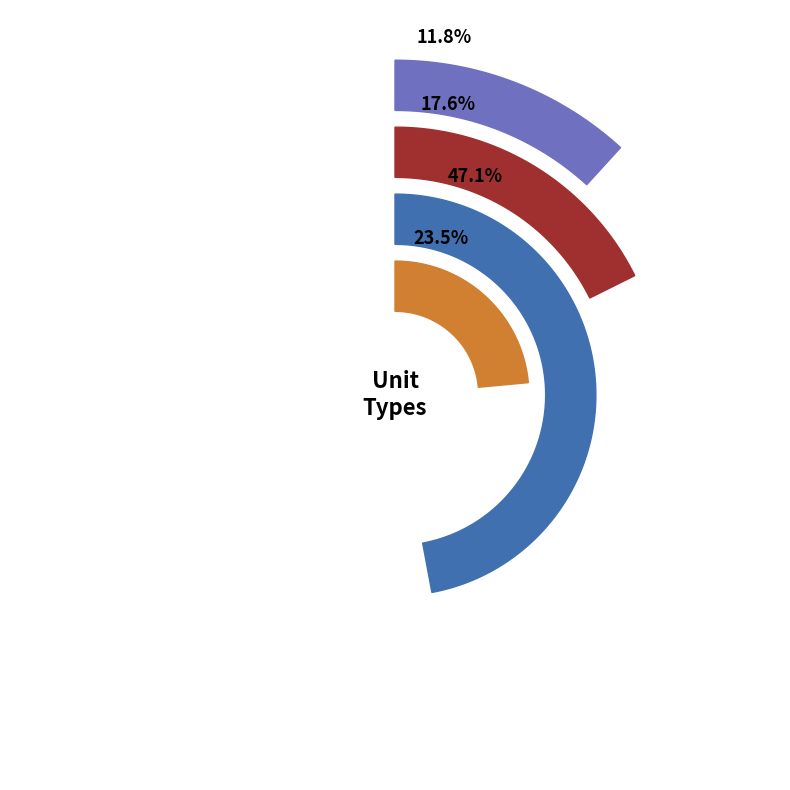

To the nearest percent, what is the difference between the viking and gaint slice percentages?

29%